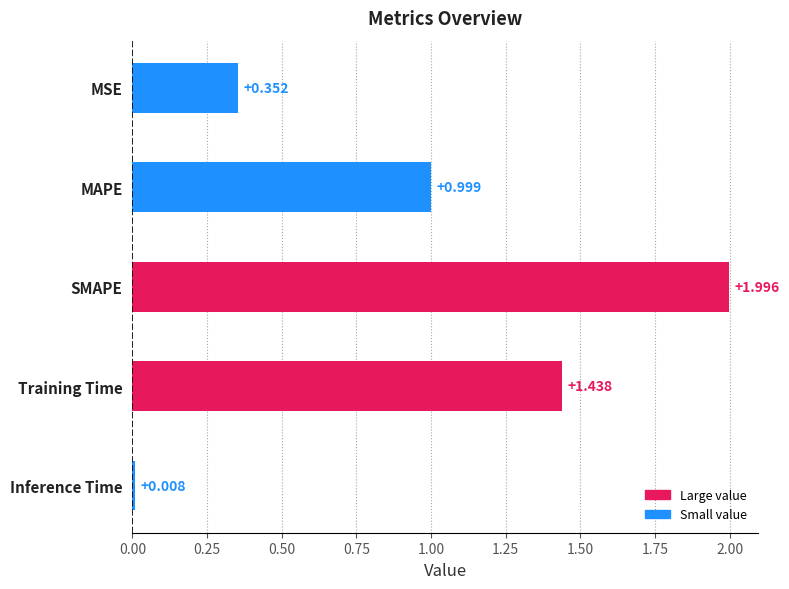

Rank the categories by value from highest to lowest.

SMAPE, Training Time, MAPE, MSE, Inference Time